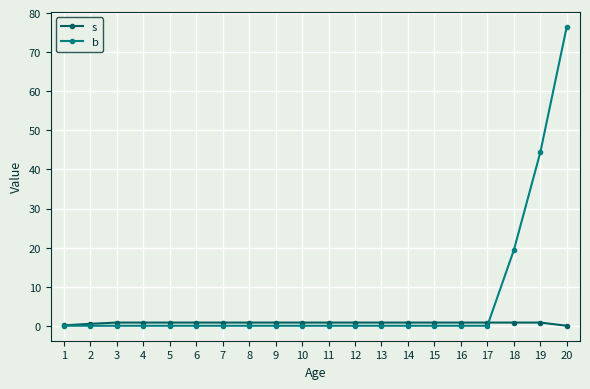

Rank the series by their average value, from highest to lowest.

b, s